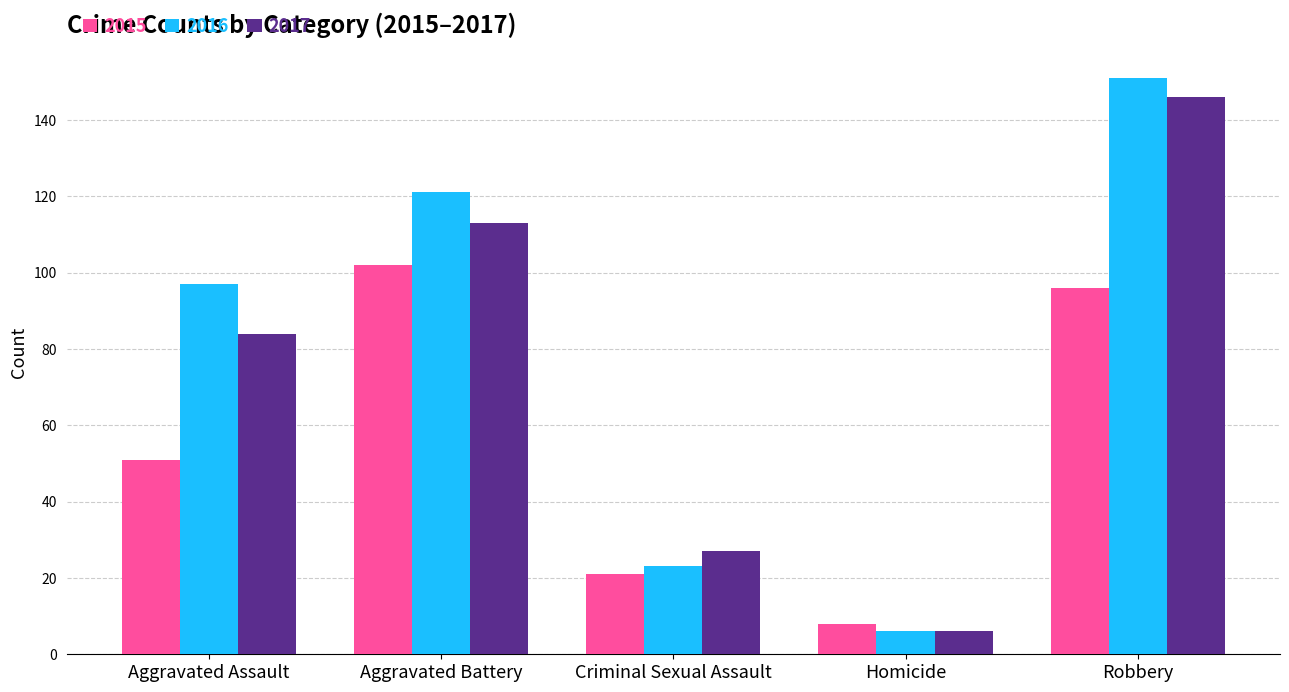

Reading left to right, extract all data points from this chart.

2015: Aggravated Assault=51	Aggravated Battery=102	Criminal Sexual Assault=21	Homicide=8	Robbery=96
2016: Aggravated Assault=97	Aggravated Battery=121	Criminal Sexual Assault=23	Homicide=6	Robbery=151
2017: Aggravated Assault=84	Aggravated Battery=113	Criminal Sexual Assault=27	Homicide=6	Robbery=146